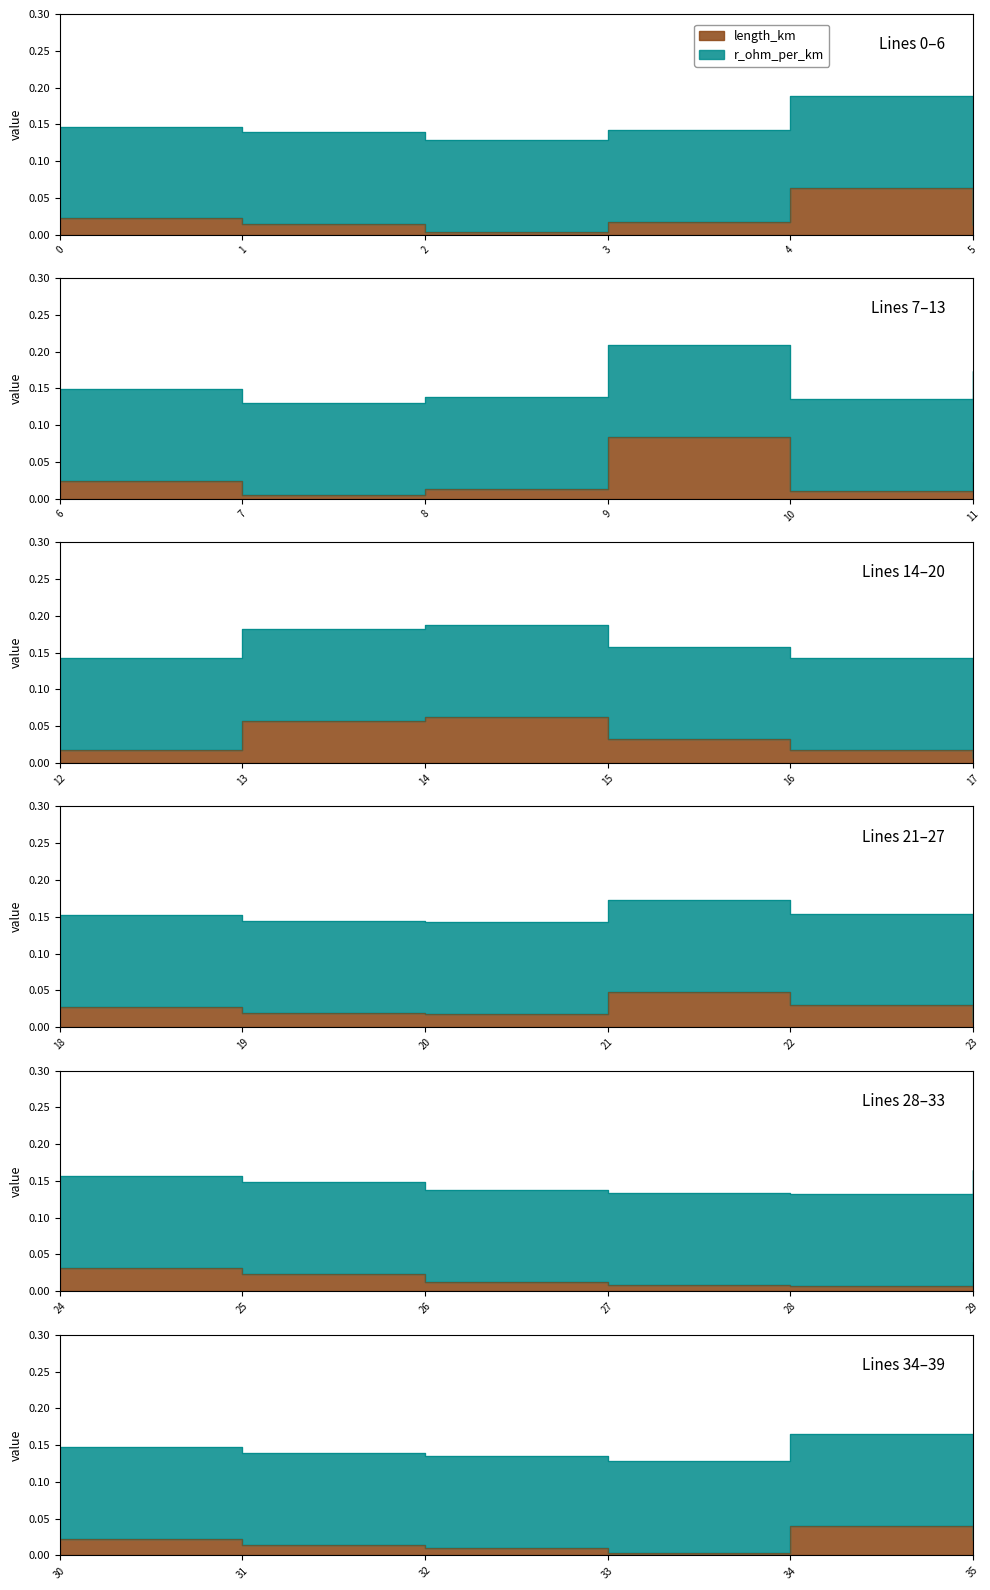

Which series has the widest spread of values?

length_km